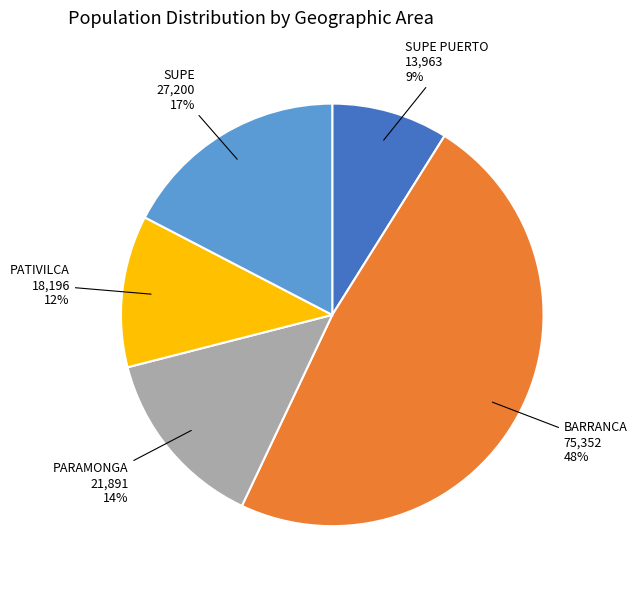

Is there any slice that represents more than half of the pie?

No